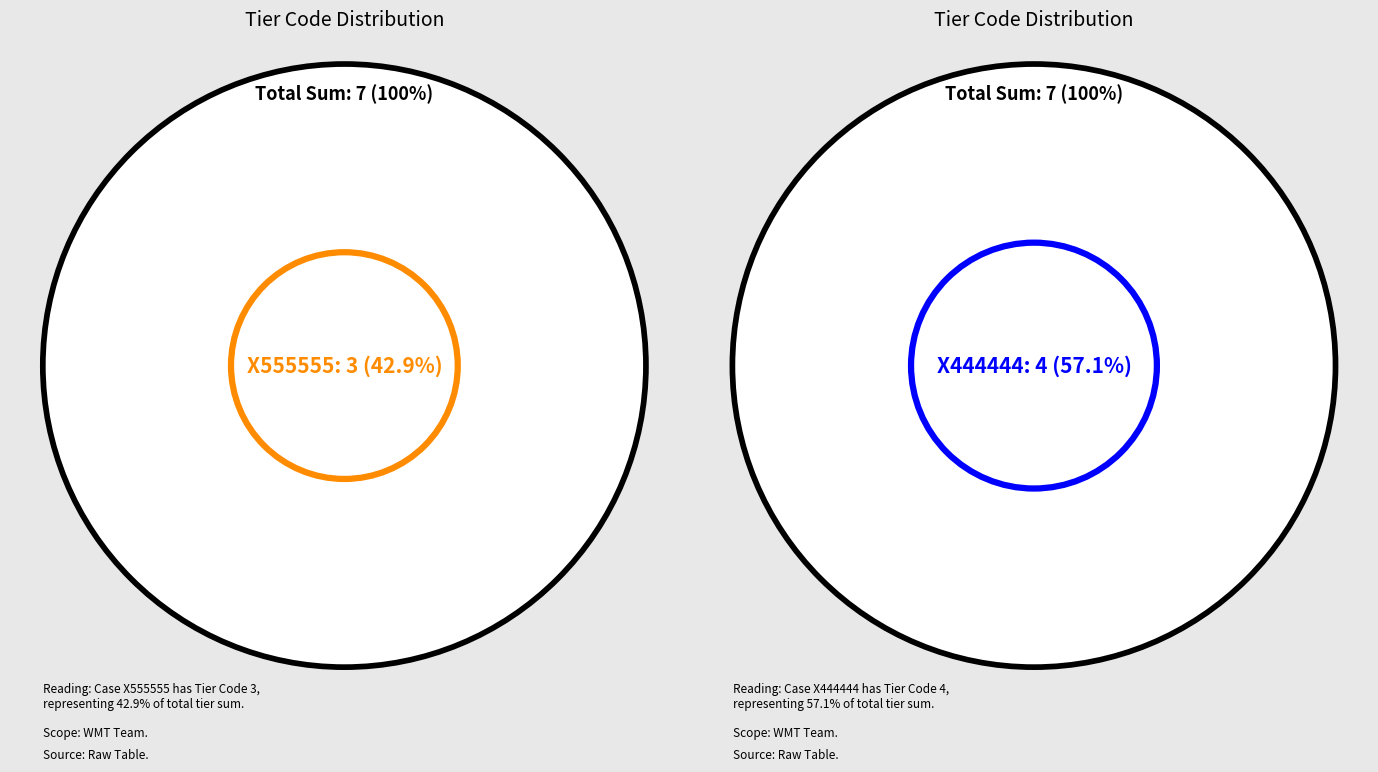

To the nearest percent, what portion does X444444 represent?

57%